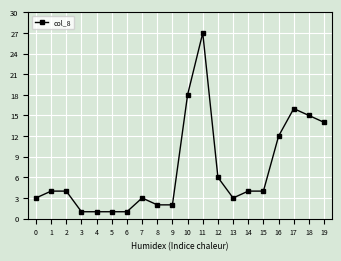

What is the sum of the values at 5 and 14?

5